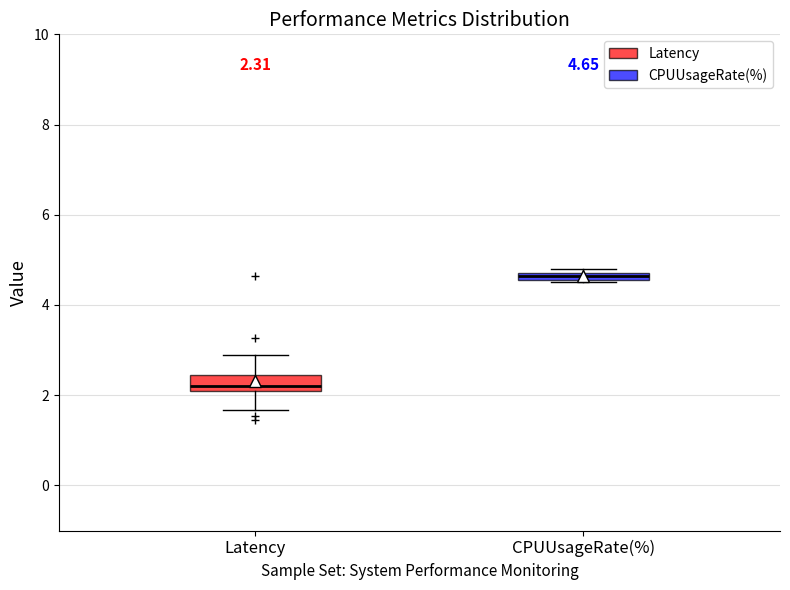

Which box has the highest median line?

CPUUsageRate(%)